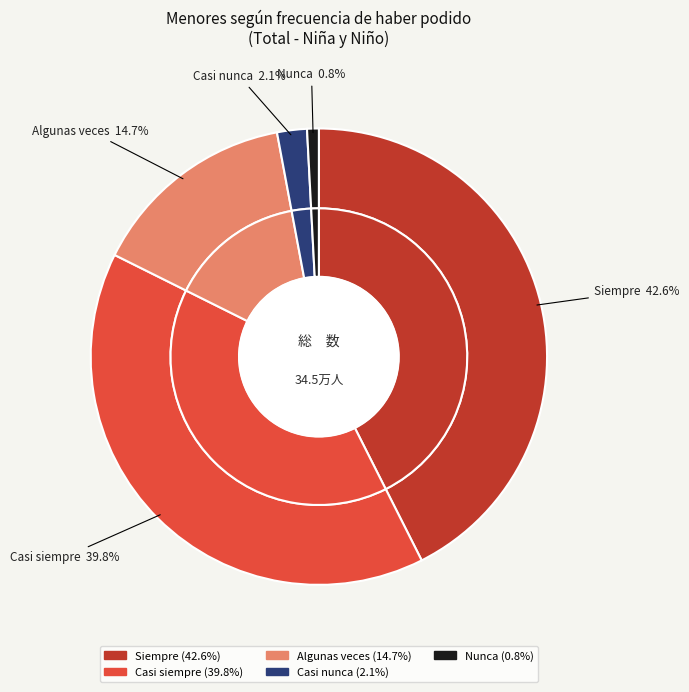

Does Siempre represent more than half of the total?

No